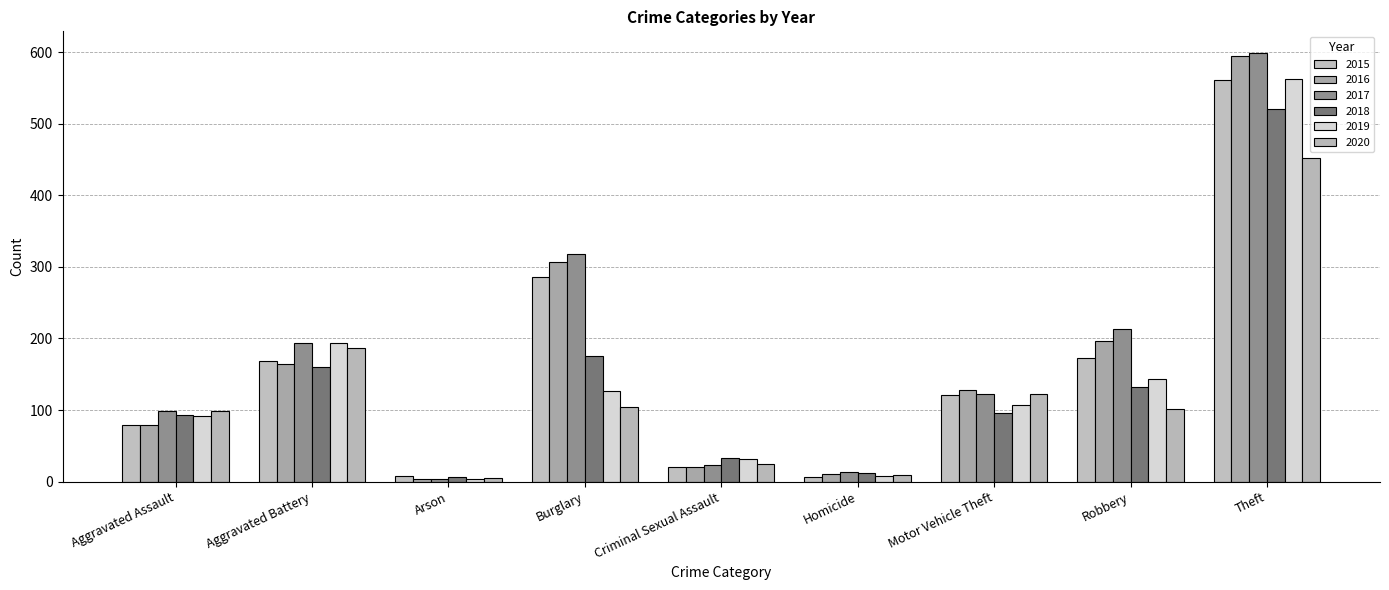

At which category does the chart reach its peak across all series?

Theft